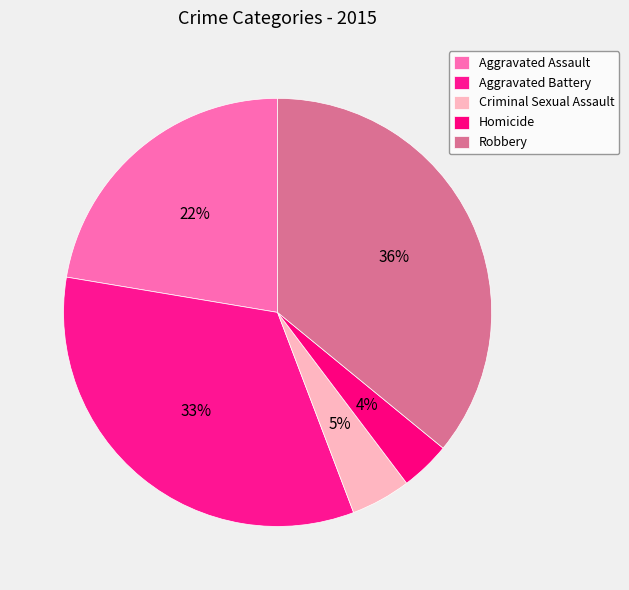

Count the number of slices in the pie.

5